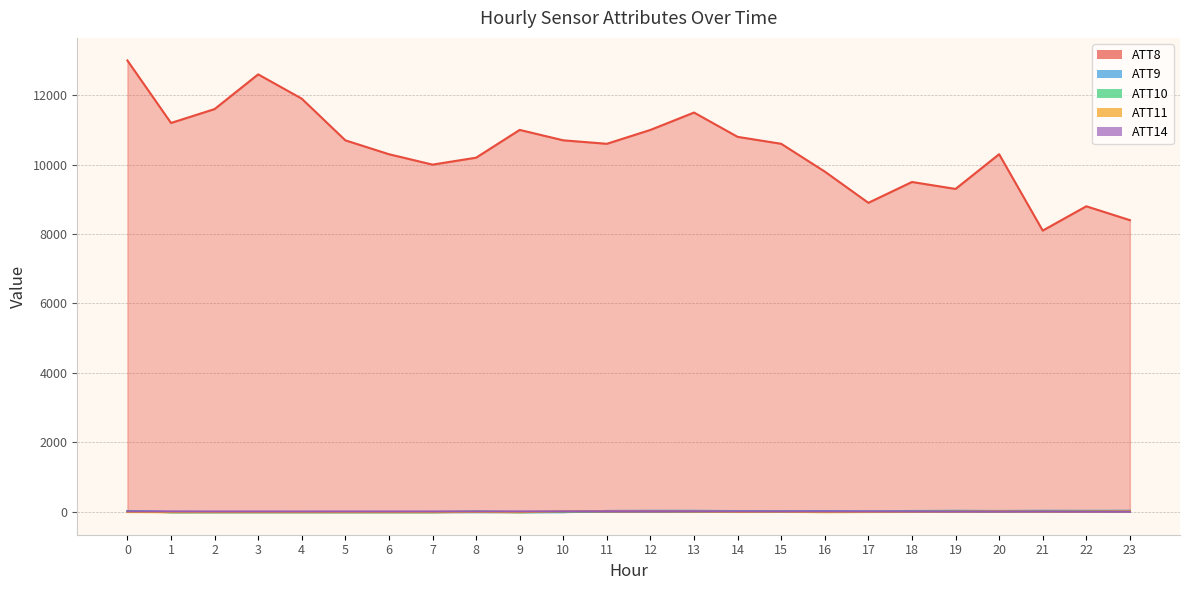

Between 14 and 1, which is larger?

1